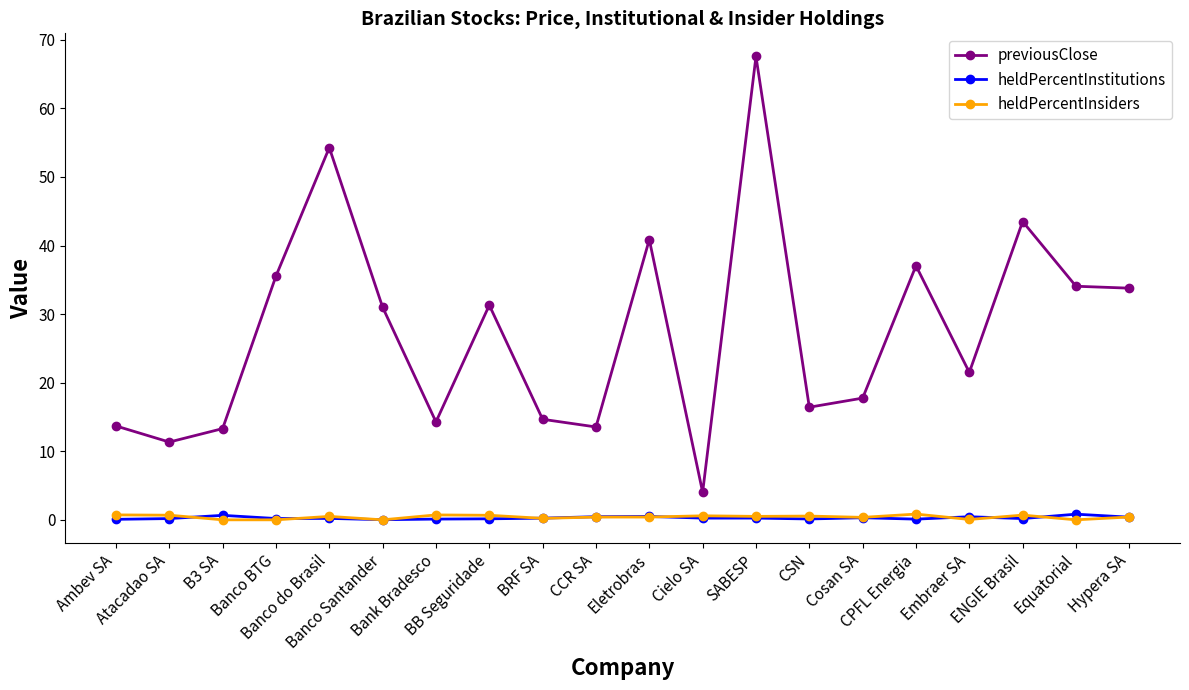

True or false: previousClose and heldPercentInsiders cross at least once.

False